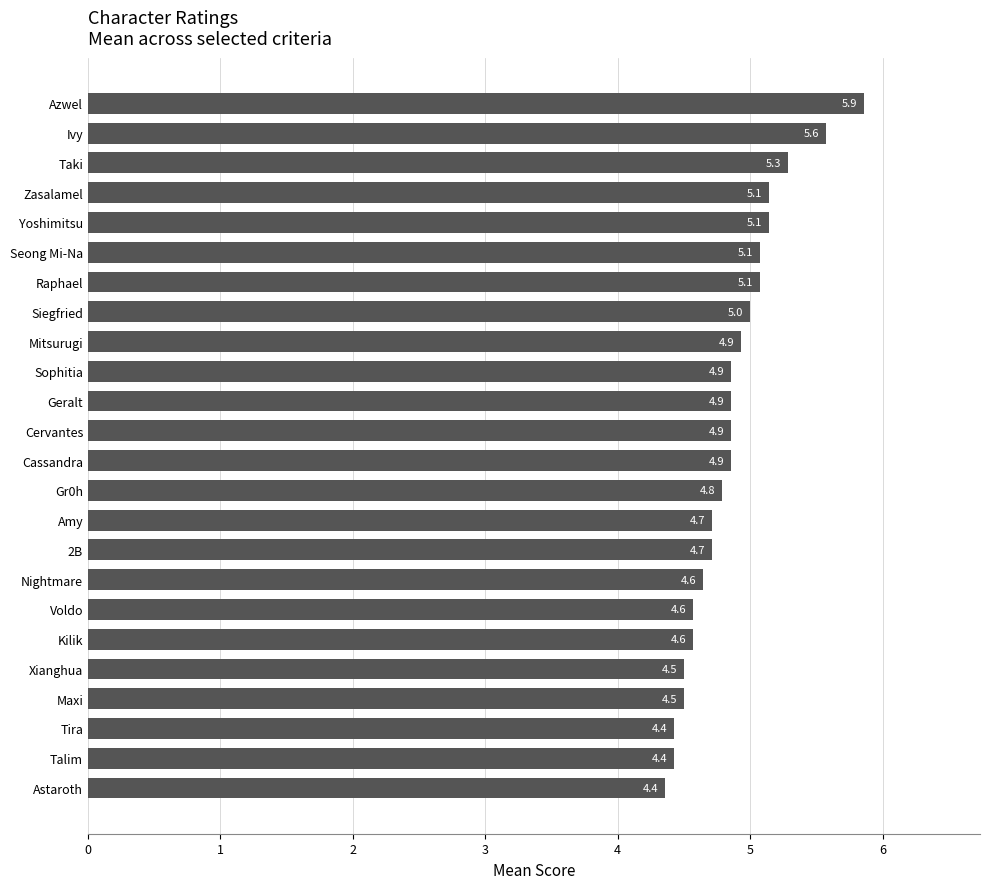

What is the difference between the maximum and minimum values?

1.5